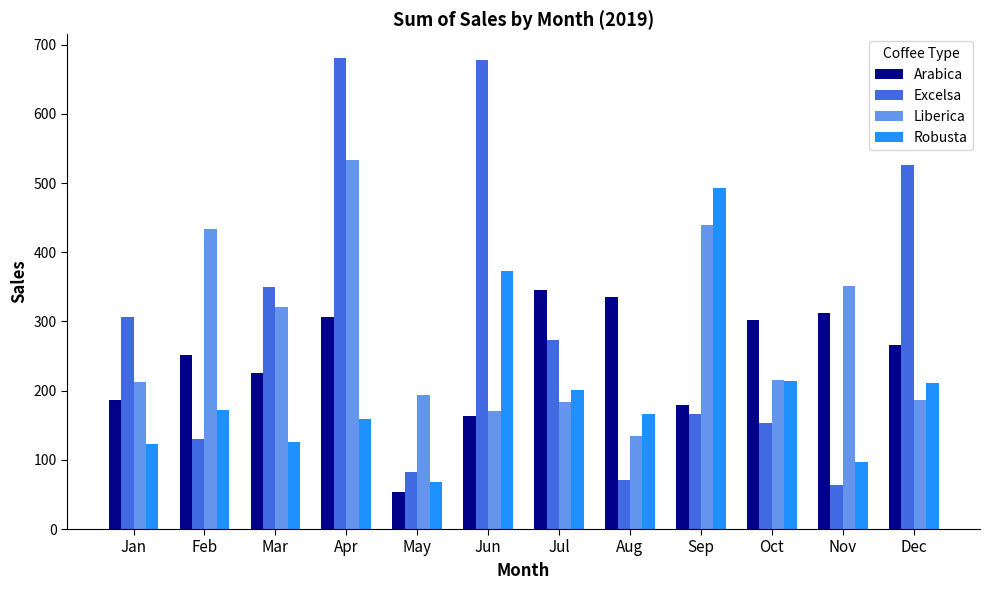

At which category is the sum across all series the highest?

Apr